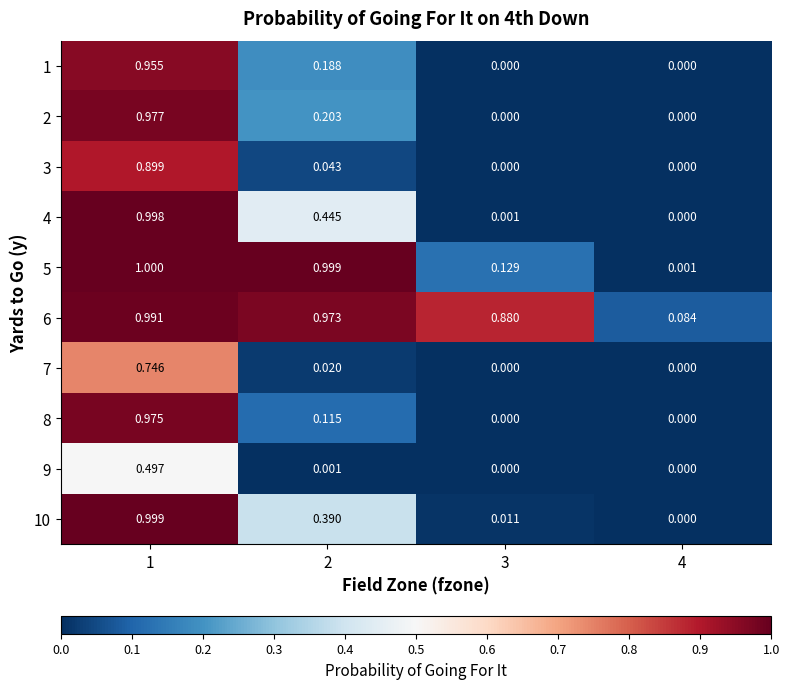

Count the number of categories in the chart.

4